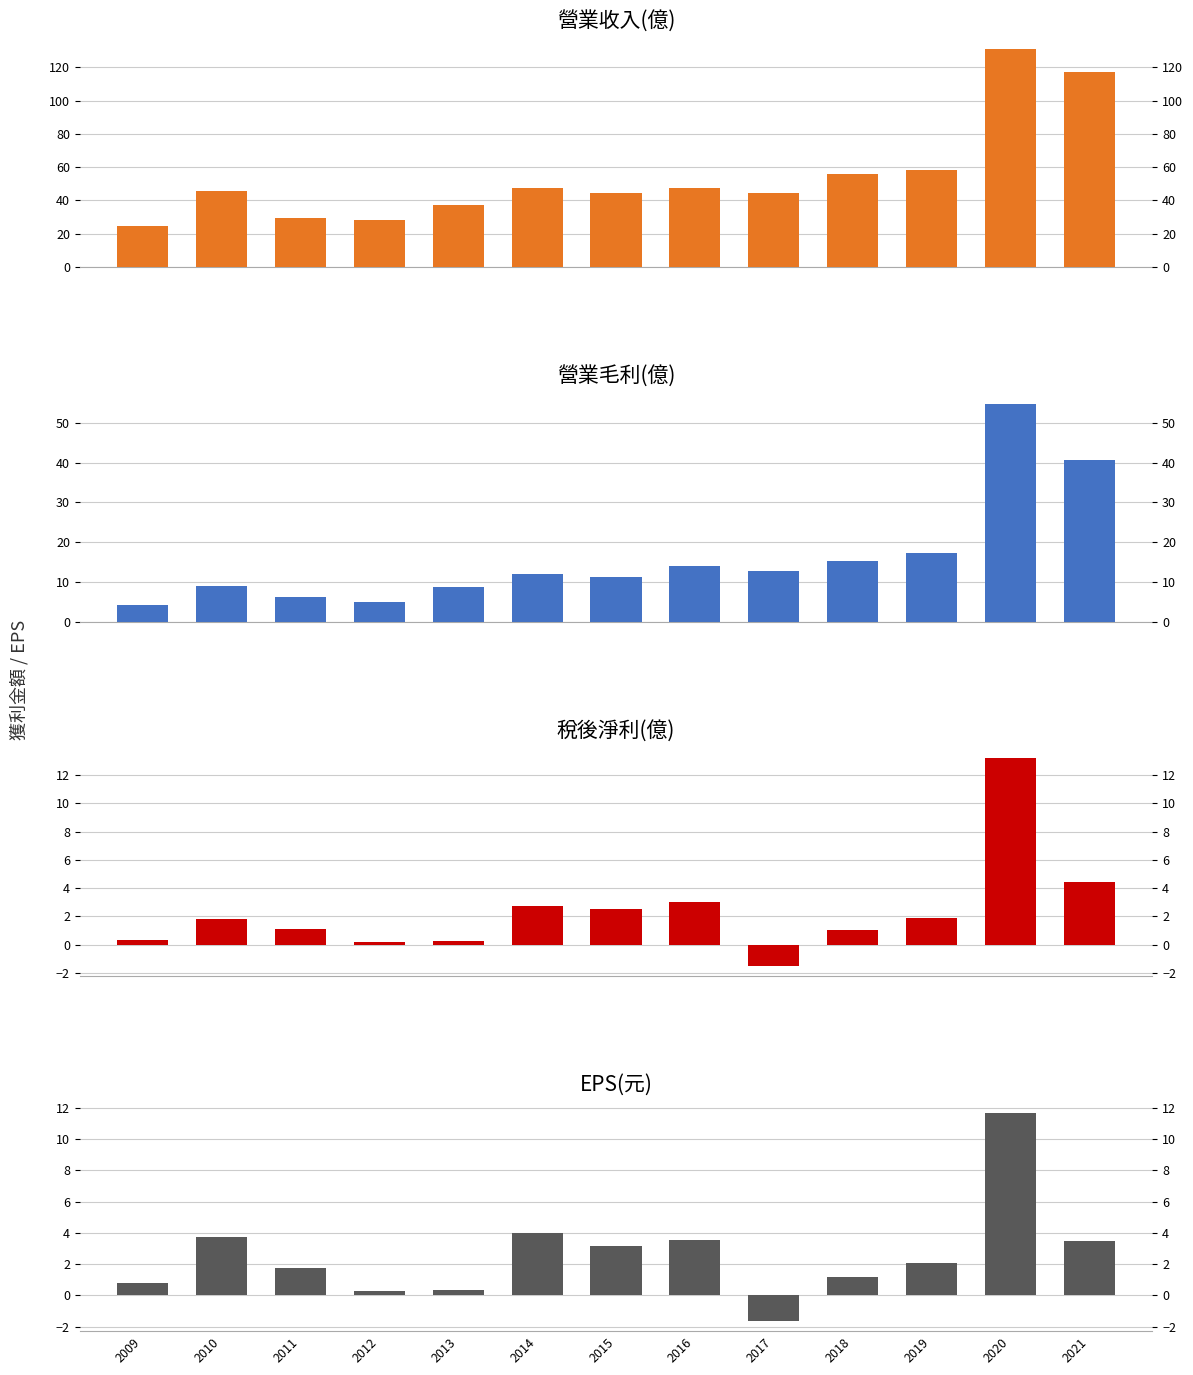

What is the total value across all series at 2017?

54.2